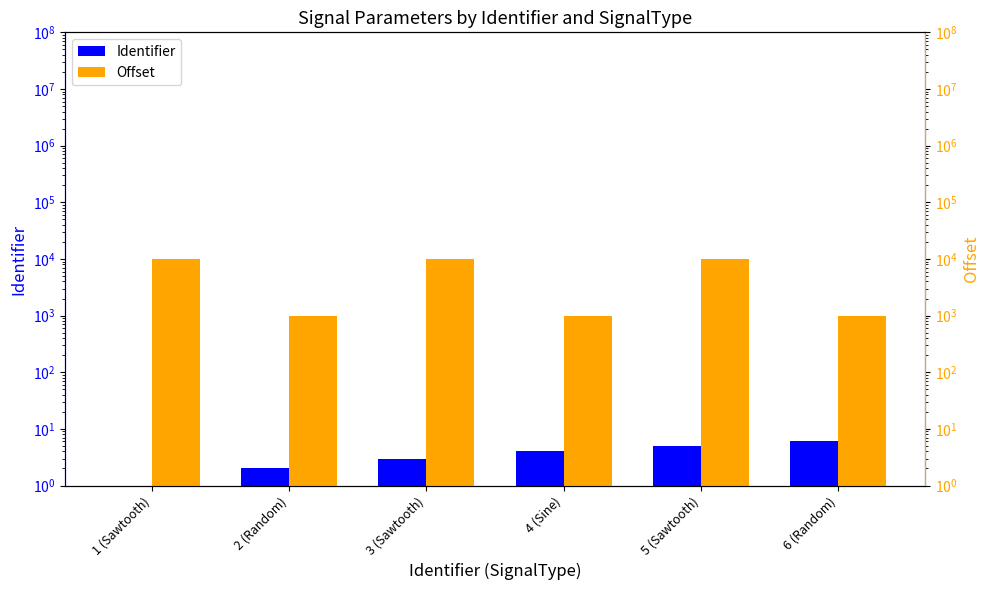

Rank the series by their average value, from highest to lowest.

Offset, Identifier